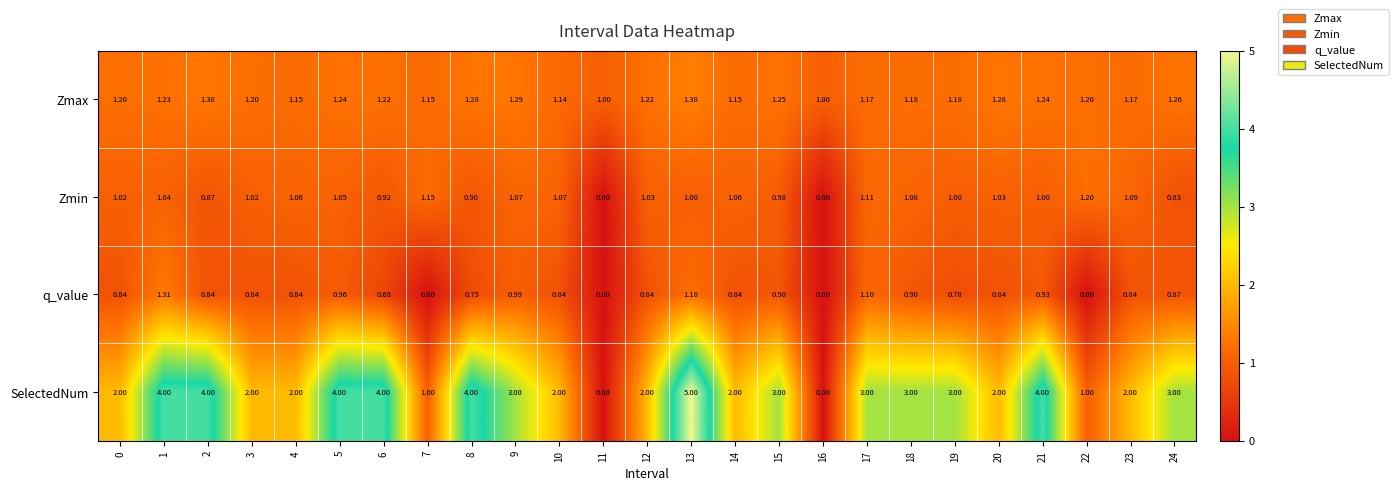

What is the total value across all series at 0?

5.1